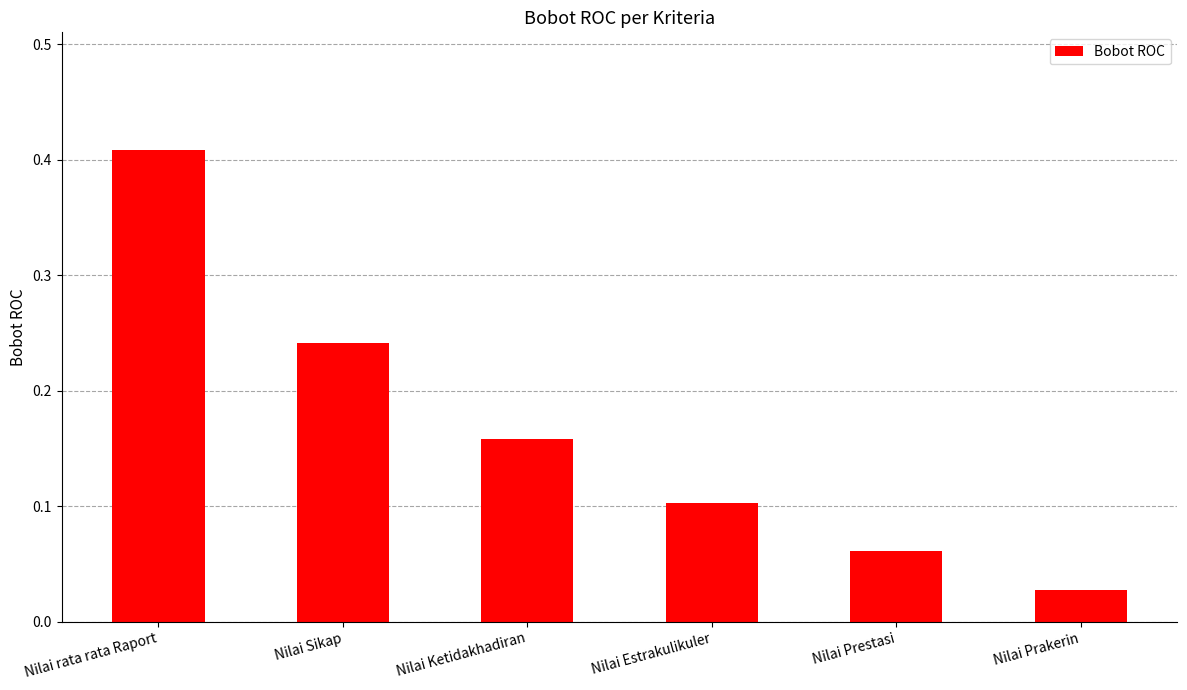

What is the label of the 3rd bar from the right?

Nilai Estrakulikuler